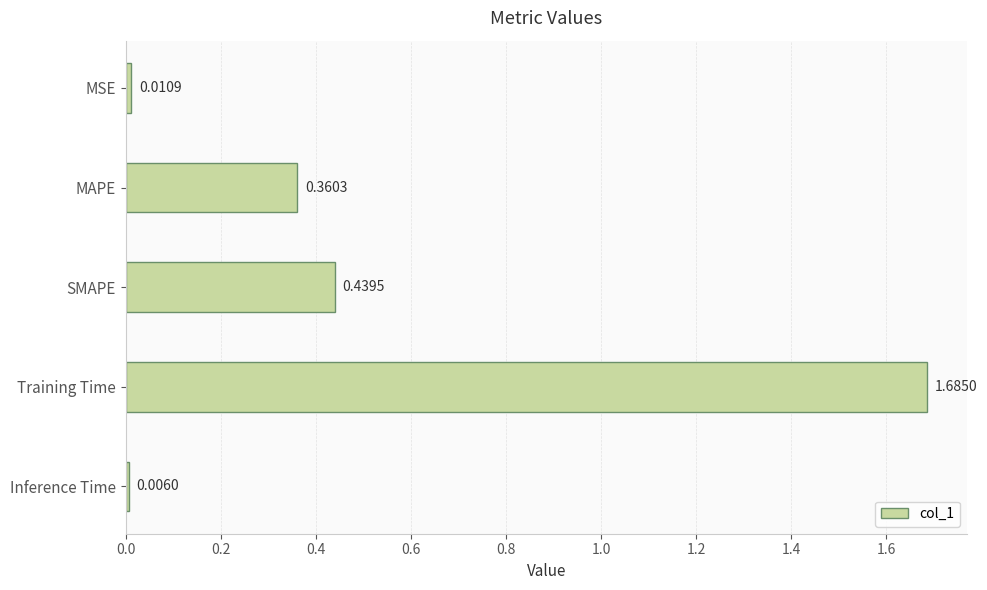

Rank the categories by value from highest to lowest.

Training Time, SMAPE, MAPE, MSE, Inference Time